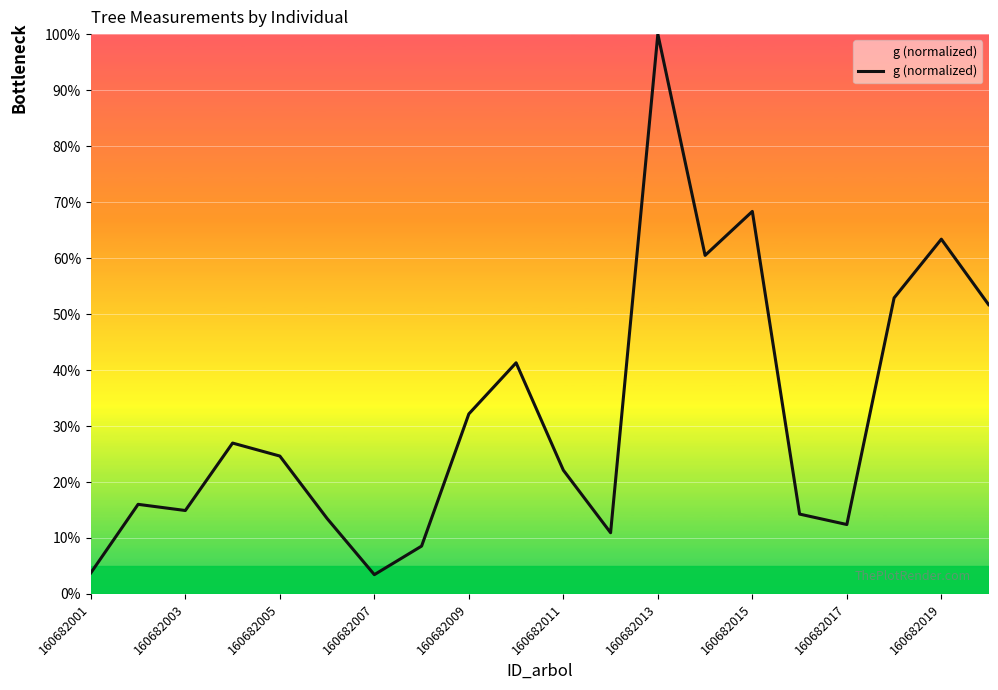

What is the smallest value displayed?

3.5